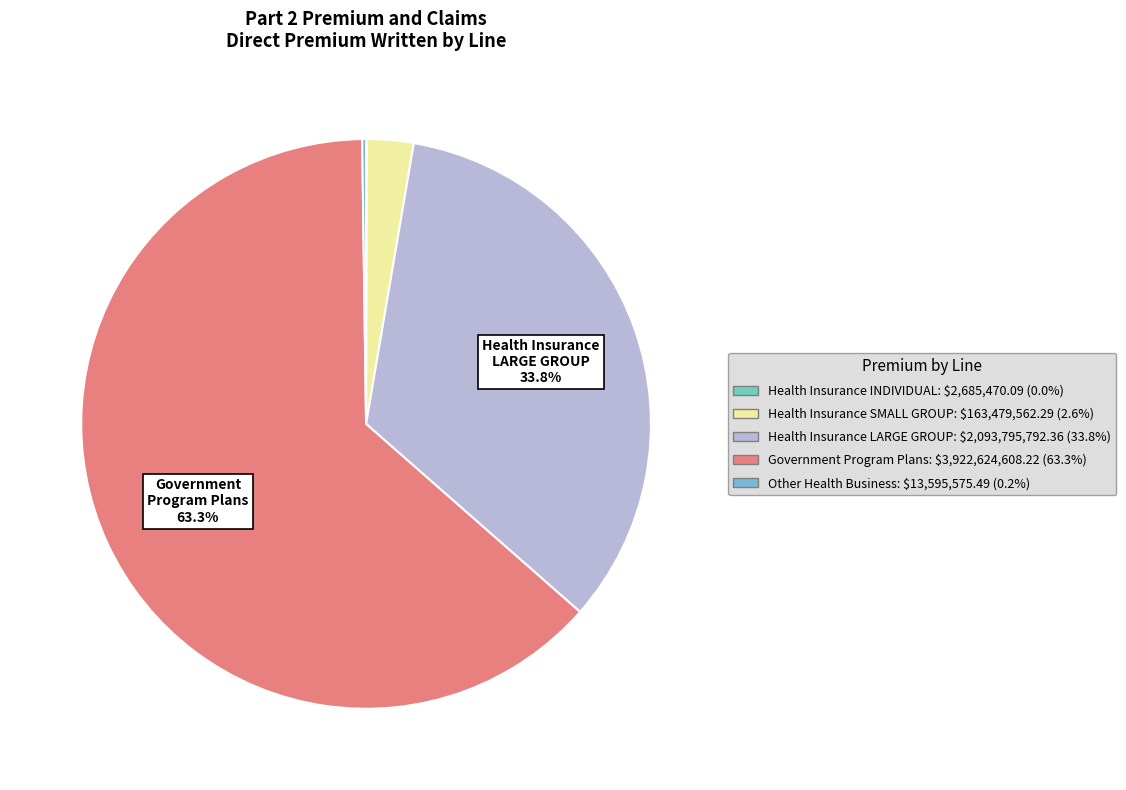

To the nearest percent, what is the average slice percentage?

20%